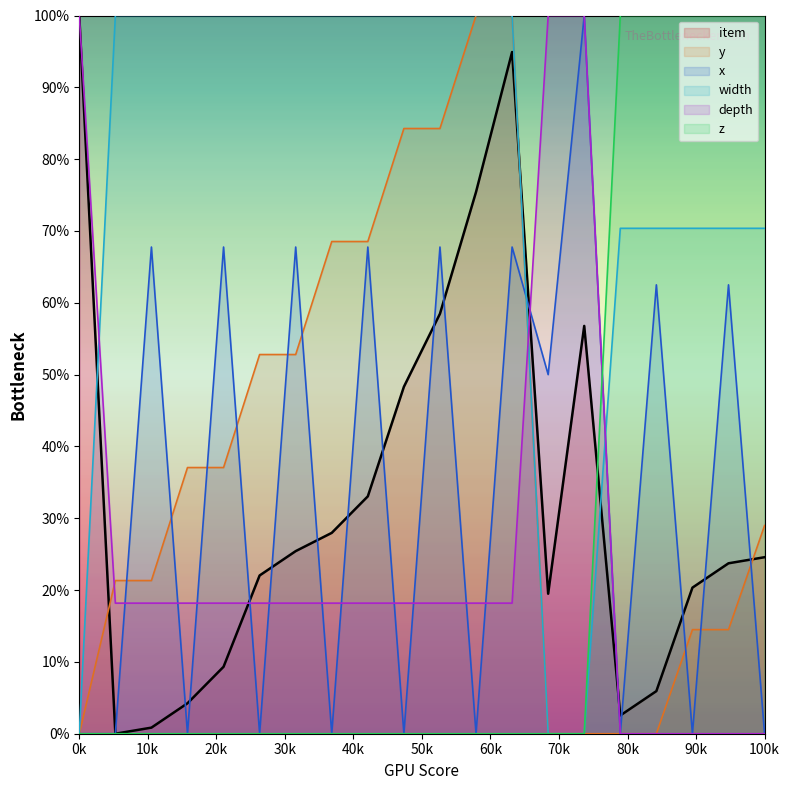

At which label does item reach its peak?

0k